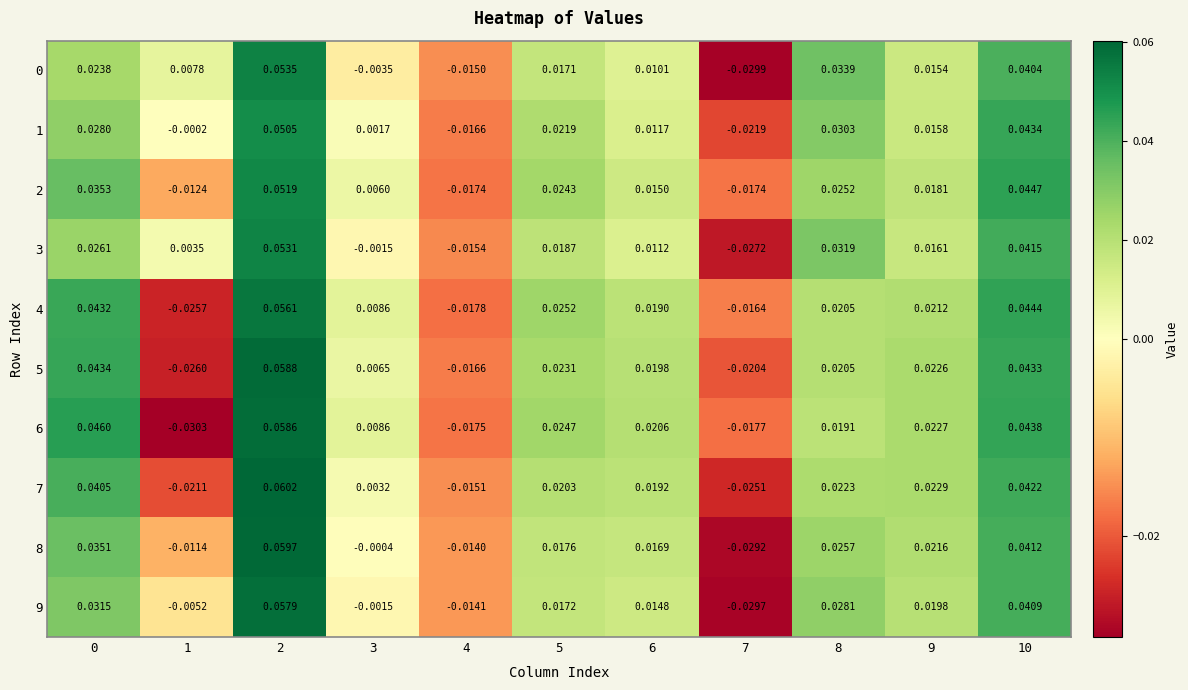

Which category has the lowest value across all series?

1